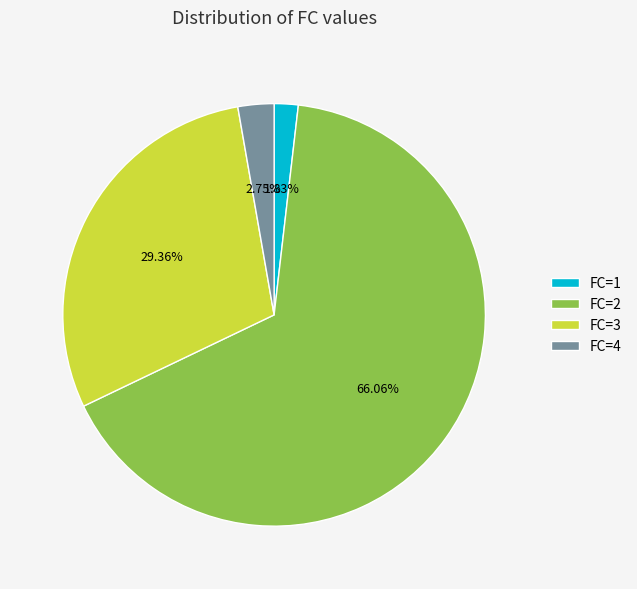

Combined, do FC=4 and FC=2 account for over 50%?

Yes